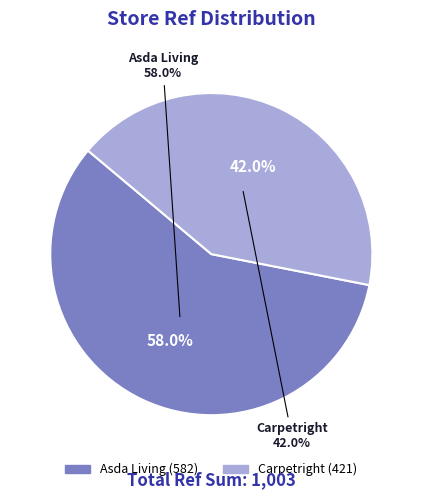

To the nearest percent, what percentage of the pie is carpetright_gb?

42%